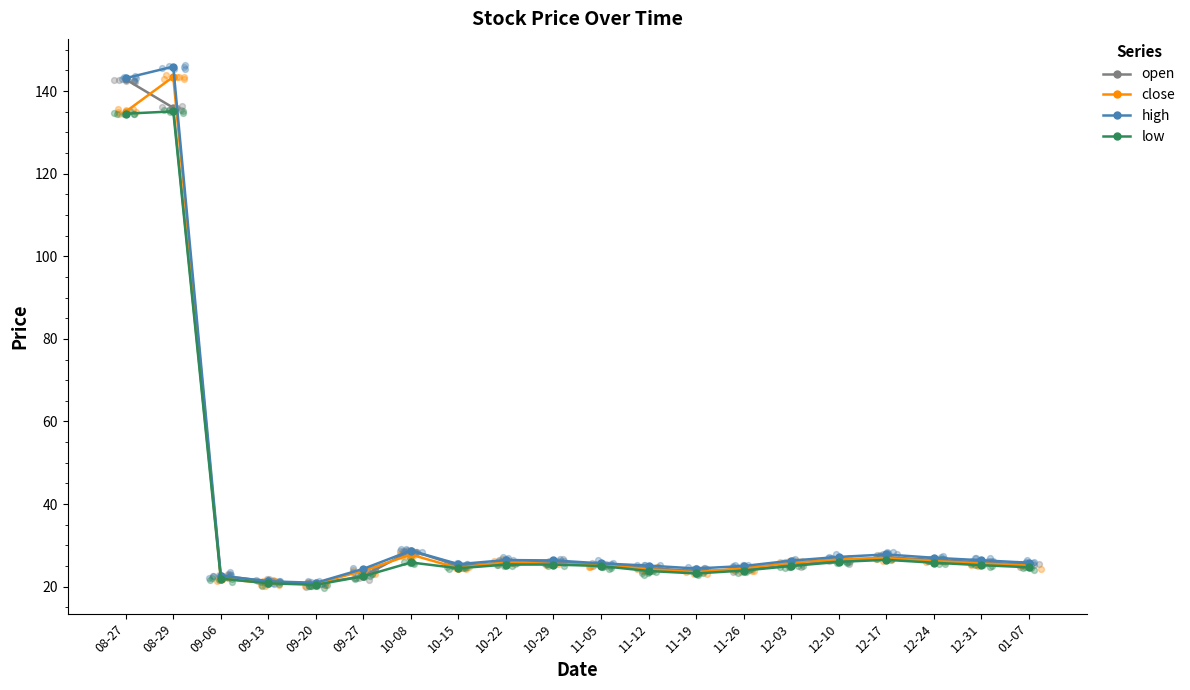

Which series contains the highest Y value?

high